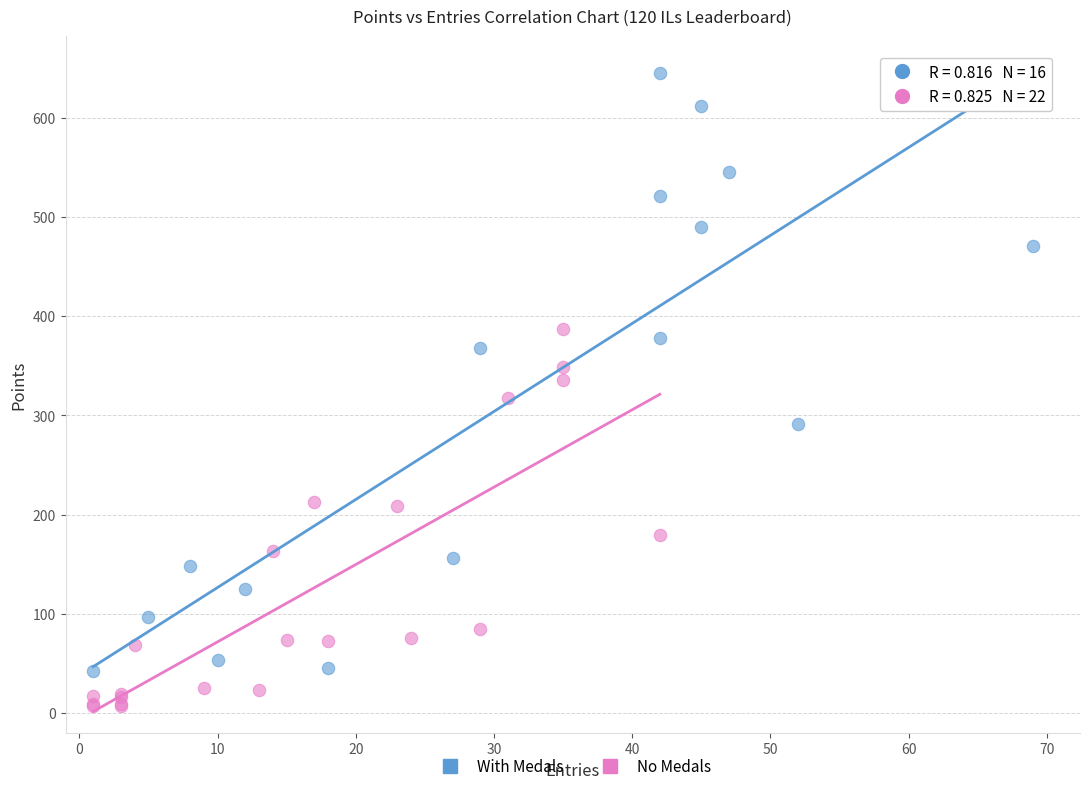

Which series has the widest spread of Y values?

With Medals